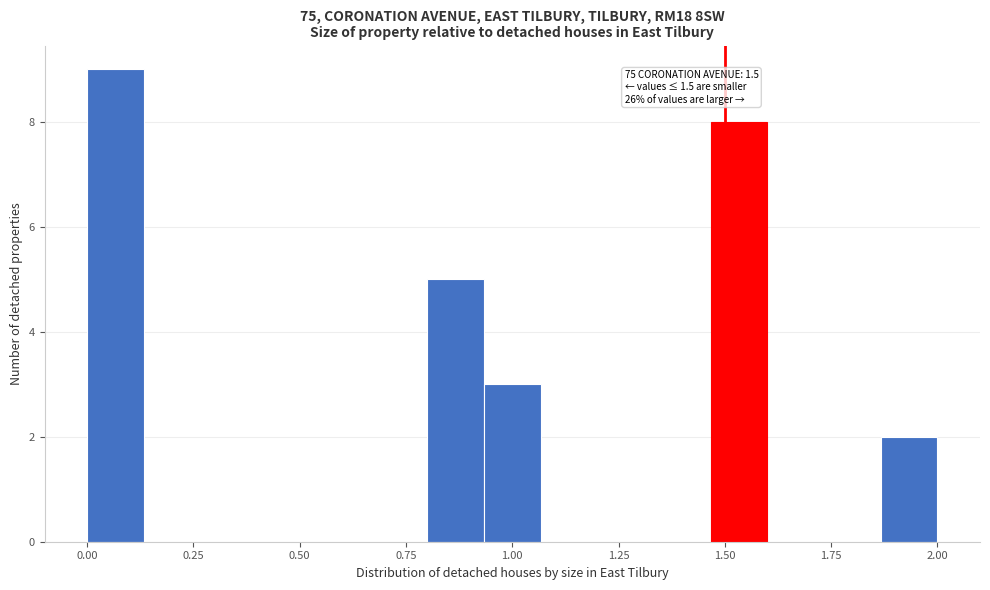

Around what value on the x-axis is the tallest bar? Give the approximate position of its centre, as read against the axis.

0.05